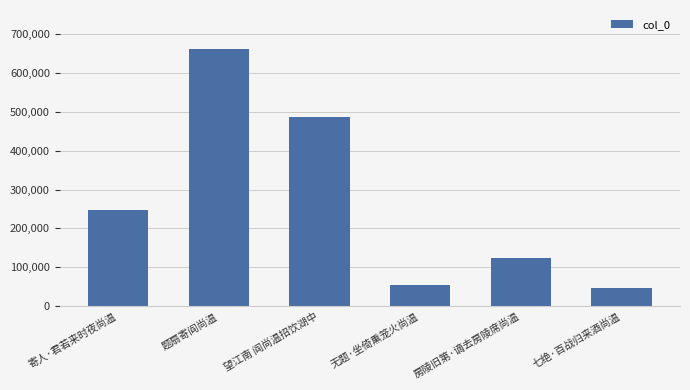

Does the chart contain stacked bars?

No